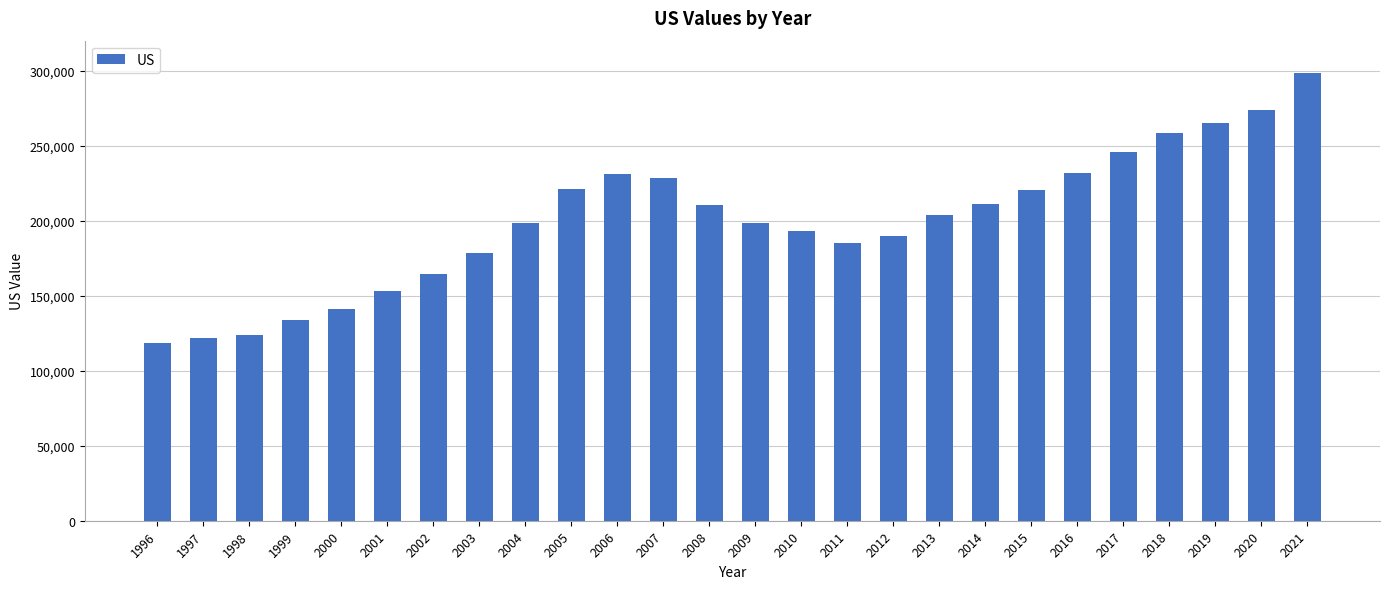

What is the sum of all values?

5200157.9